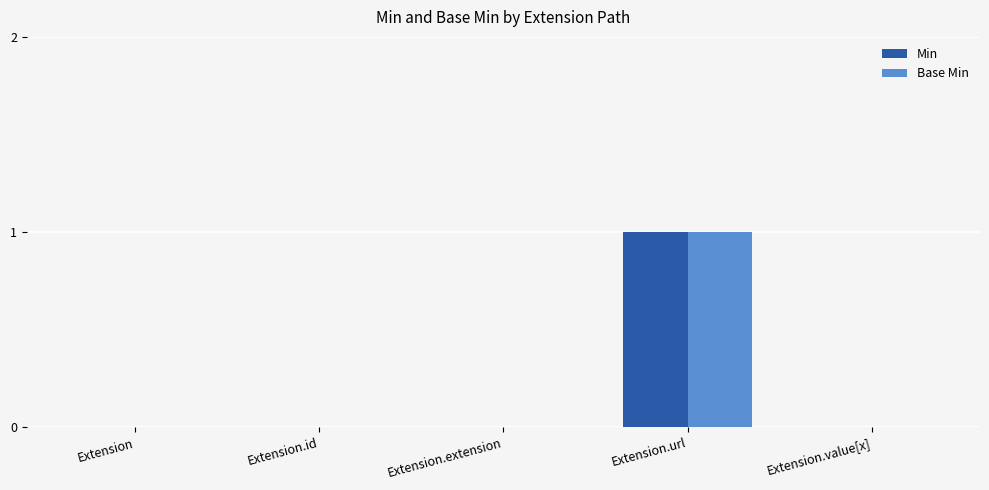

Which category has the highest value in the Base Min series?

Extension.url